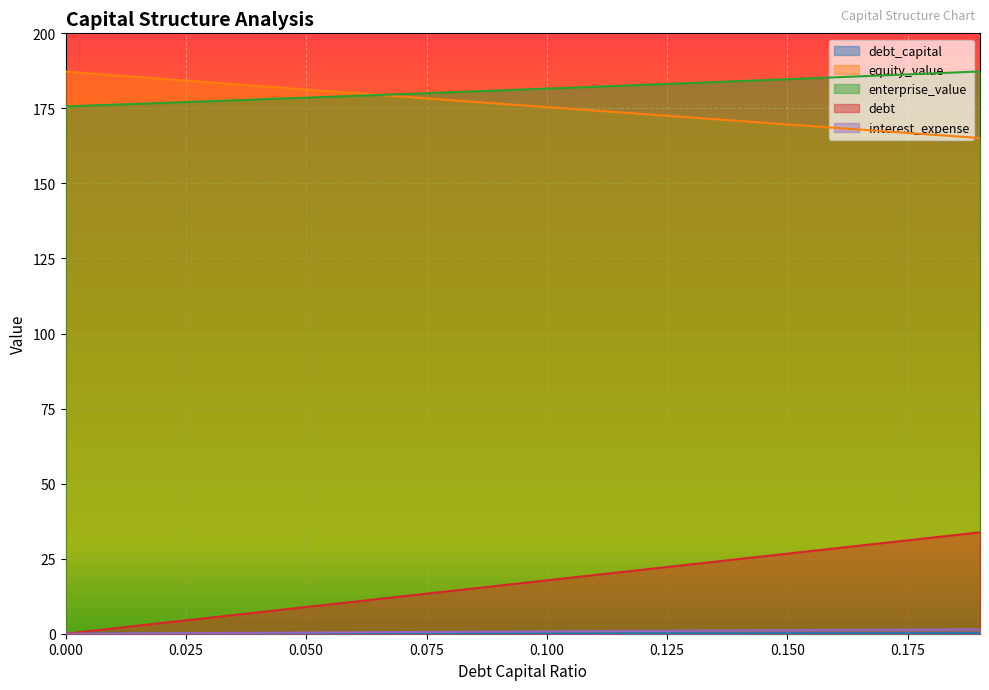

What is the value of the equity_value point at the 19th from the left?

166.2